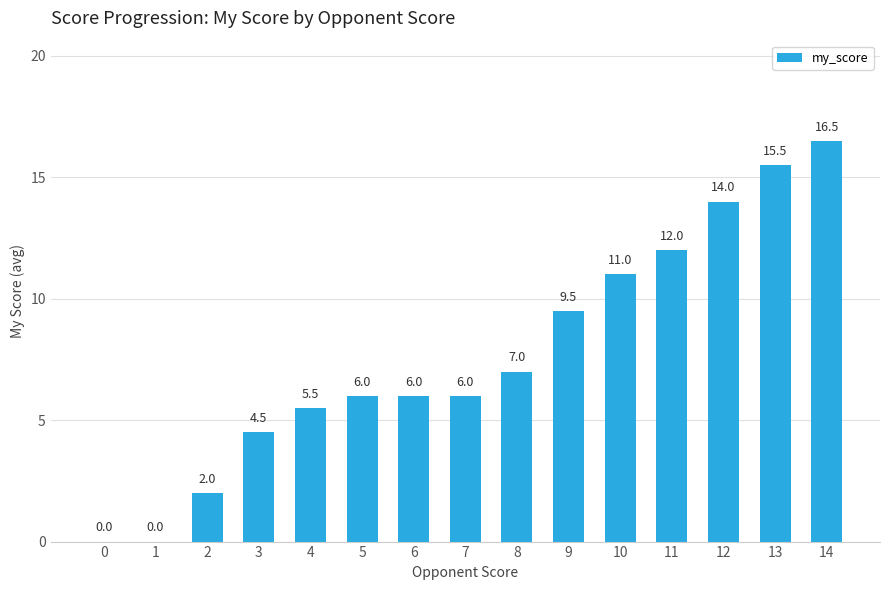

Are the bars horizontal?

No